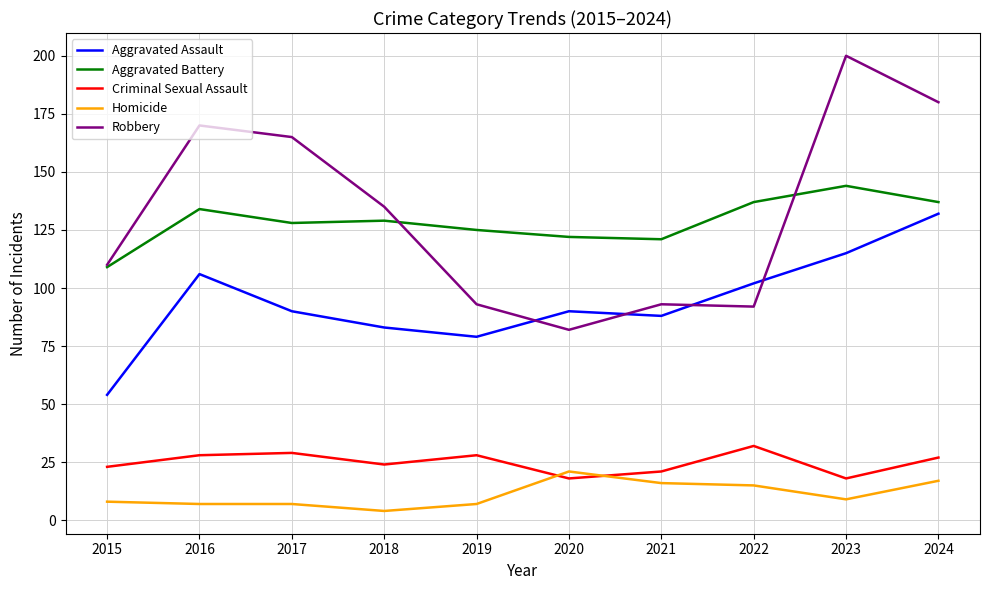

Count the number of categories in the chart.

10